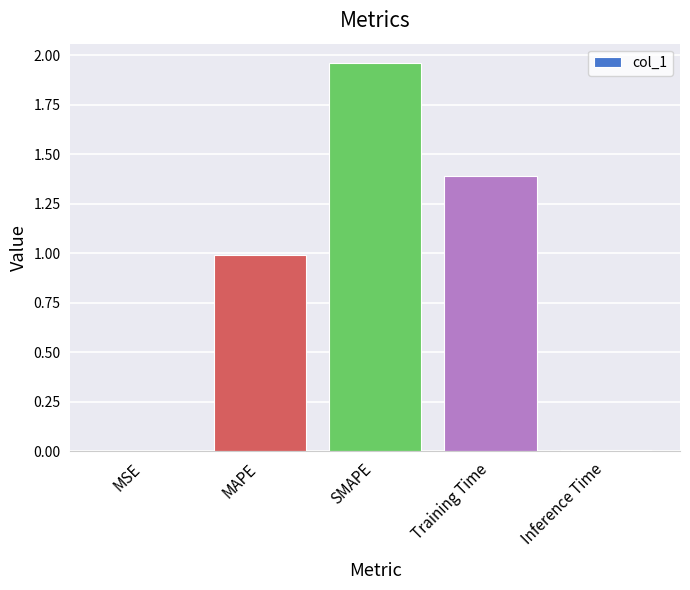

True or false: the data shows 1.4 at Training Time.

True